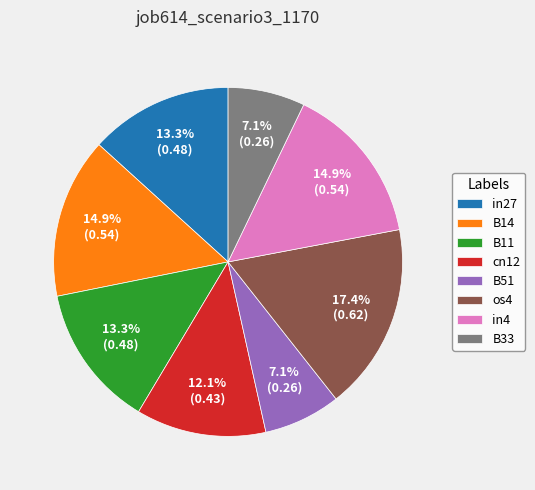

Approximately how many times larger is the value at cn12 compared to os4?

0.7